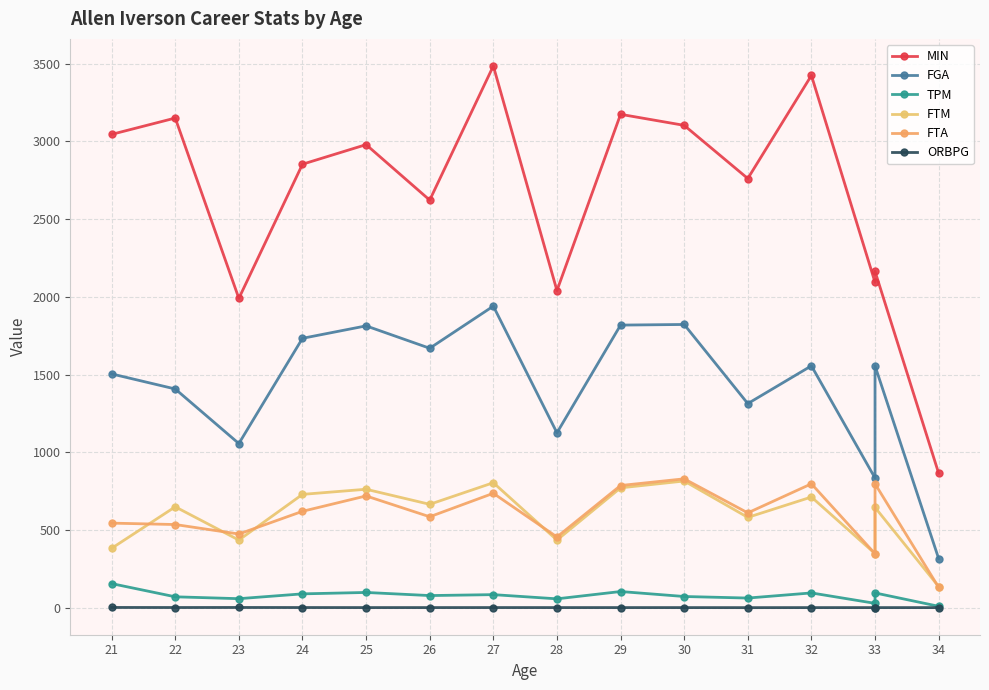

Reading left to right, extract all data points from this chart.

MIN: 3045.0	3150.0	1990.0	2853.0	2979.0	2622.0	3485.0	2040.0	3174.0	3103.0	2761.0	3424.0	2093.0	2164.0	865.0
FGA: 1504.0	1407.0	1056.0	1733.0	1813.0	1669.0	1940.0	1125.0	1818.0	1822.0	1313.0	1556.0	834.0	1556.0	316.0
TPM: 155.0	70.0	58.0	89.0	98.0	78.0	84.0	57.0	104.0	72.0	62.0	95.0	28.0	95.0	9.0
FTM: 382.0	649.0	435.0	729.0	762.0	665.0	804.0	435.0	771.0	815.0	581.0	712.0	348.0	645.0	136.0
FTA: 544.0	535.0	474.0	620.0	719.0	585.0	736.0	455.0	786.0	829.0	610.0	797.0	347.0	797.0	131.0
ORBPG: 1.5	1.1	1.4	1.0	0.7	0.7	0.8	0.7	0.7	0.6	0.3	0.6	0.5	0.6	0.6